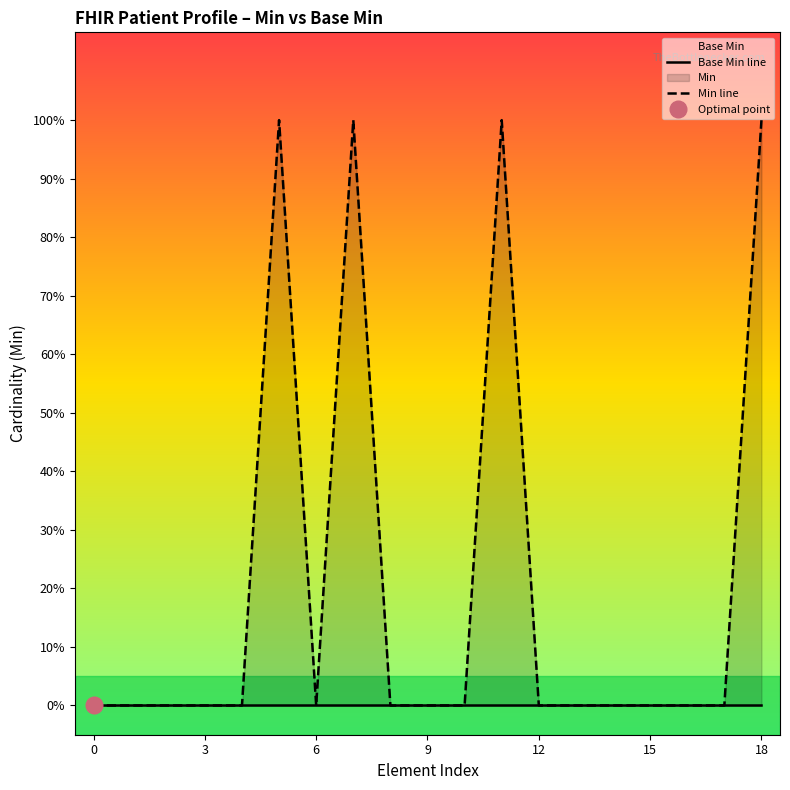

Between 7 and 12, which series saw the biggest shift?

Min line